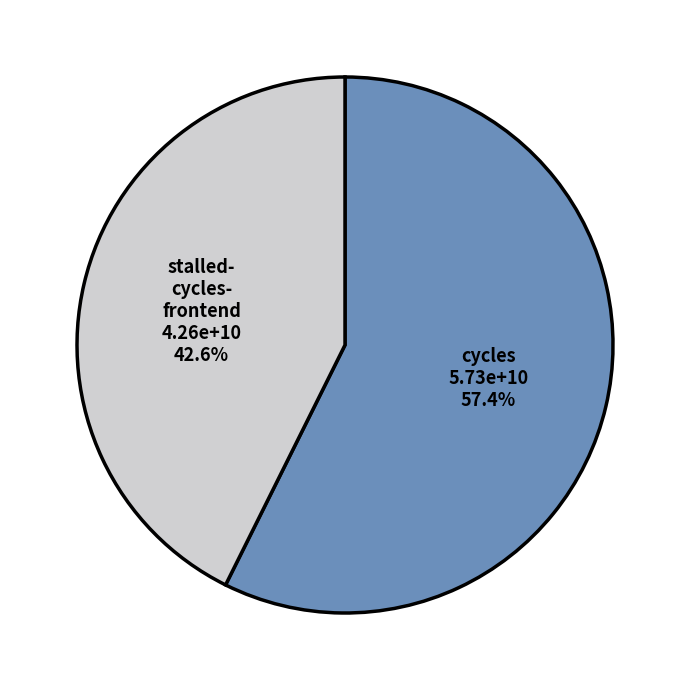

Count the number of slices in the pie.

2